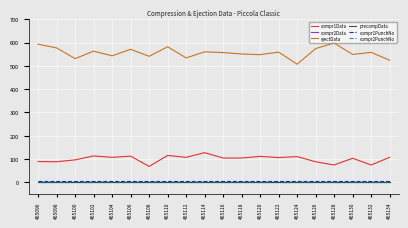

At how many categories does at least one series exceed 576?

4